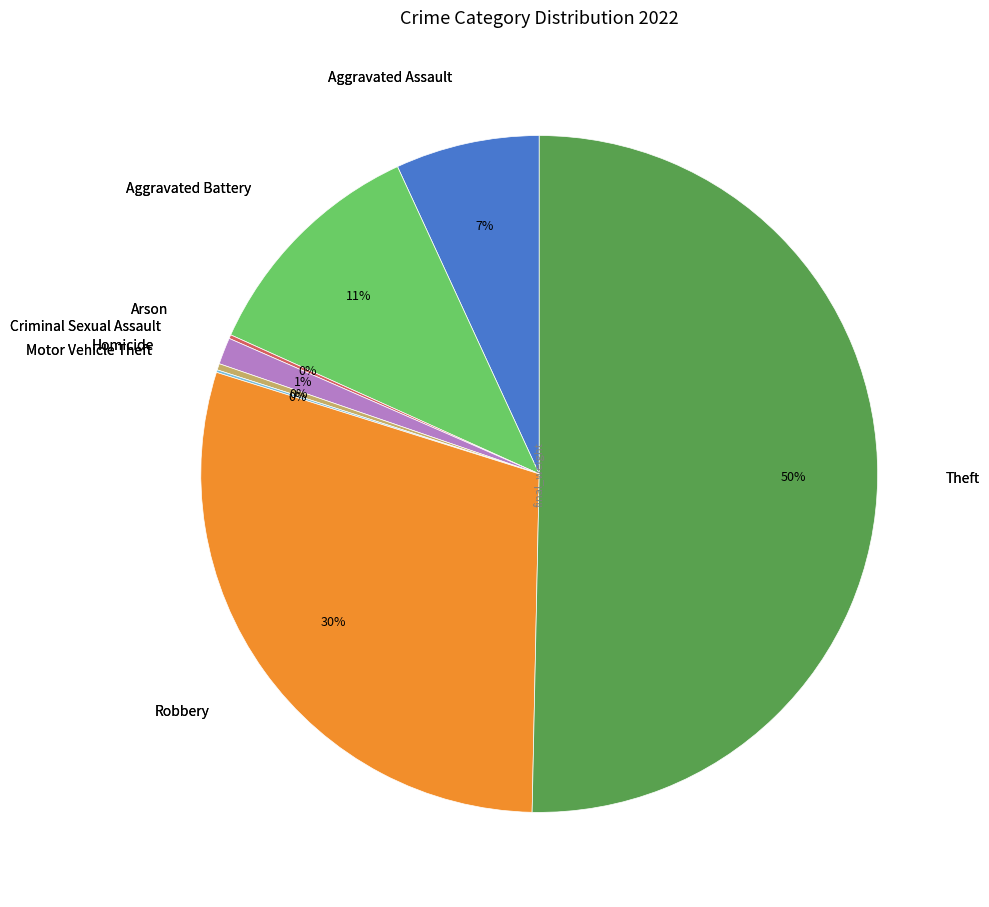

To the nearest percent, what is the average slice percentage?

12%